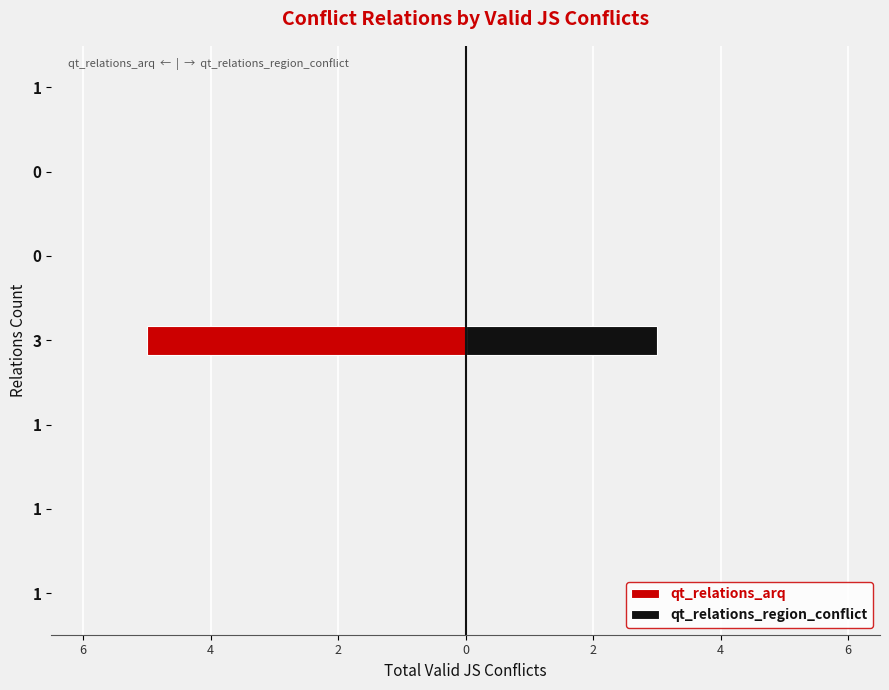

What is the value of the qt_relations_region_conflict bar at the 6th from the left?

3